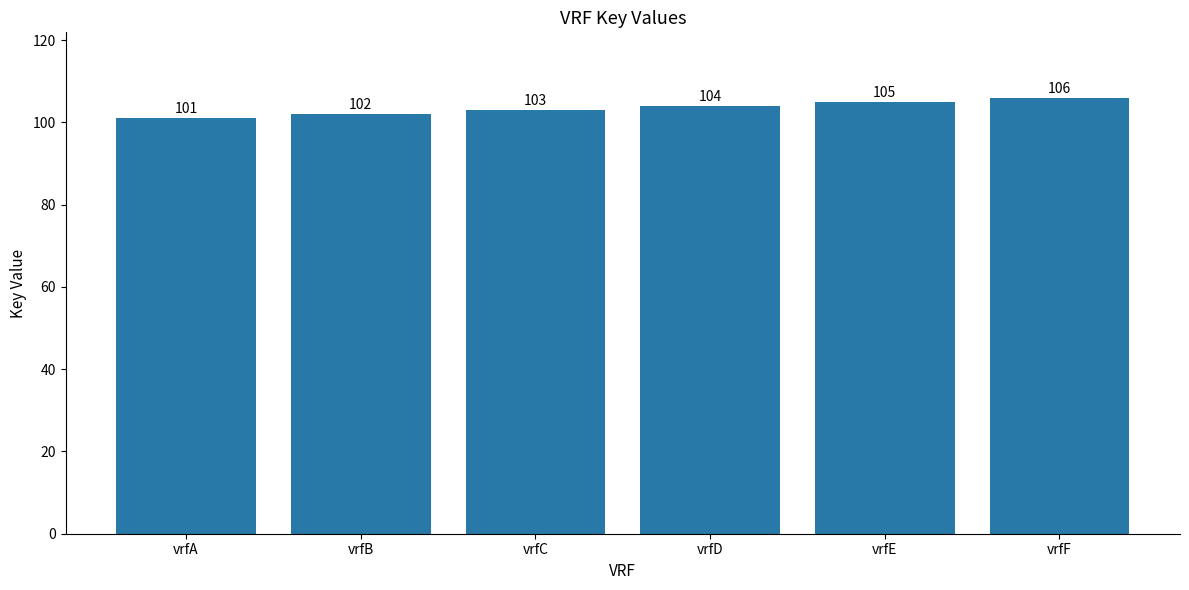

What is the difference between the maximum and second lowest values?

4